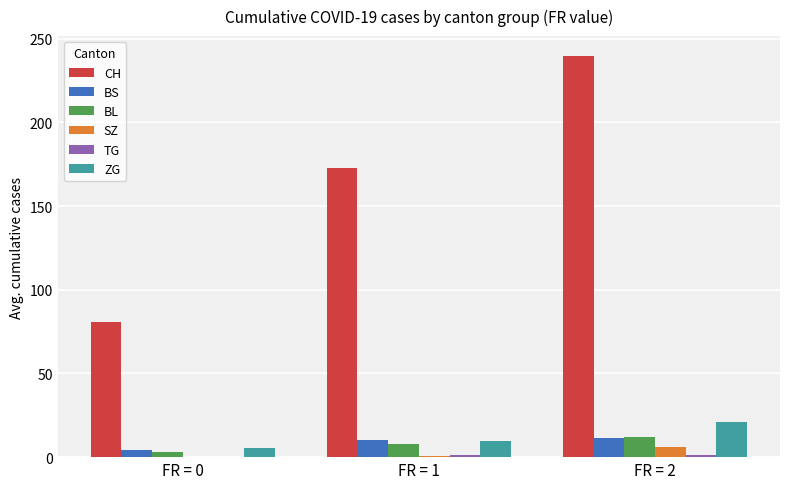

What is the average value of the BL series?

7.7